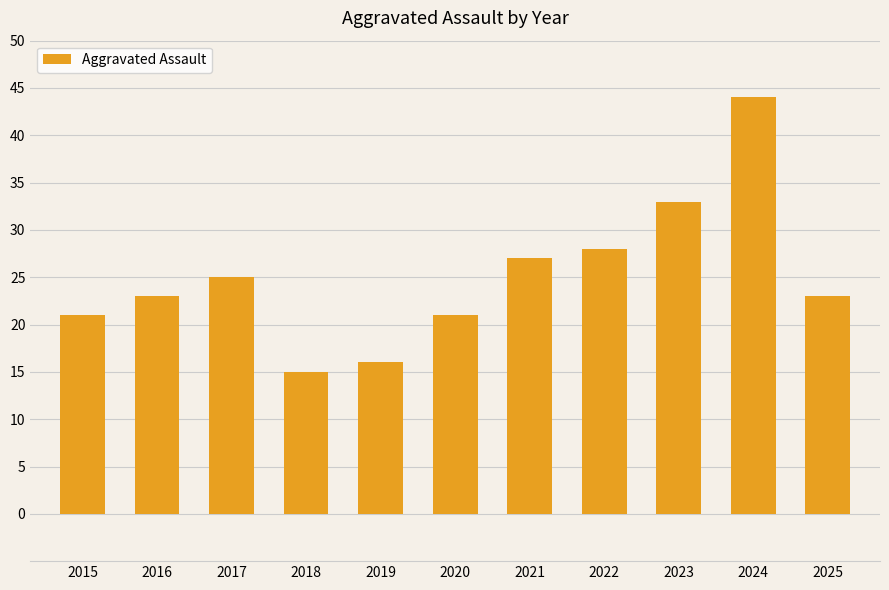

Read the value at 2019, to the nearest 5.

15